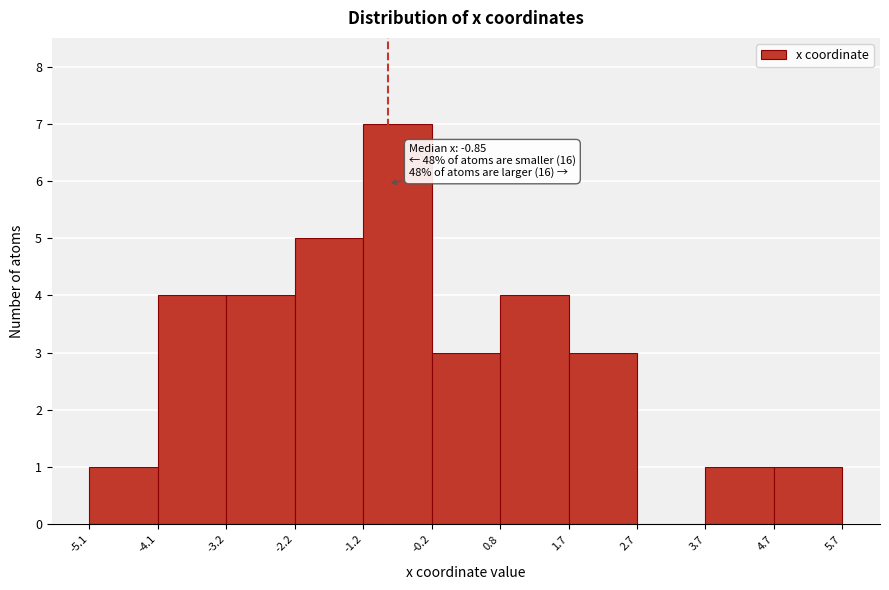

Over which range of the x-axis is the bar tallest?

-1.2 to -0.2